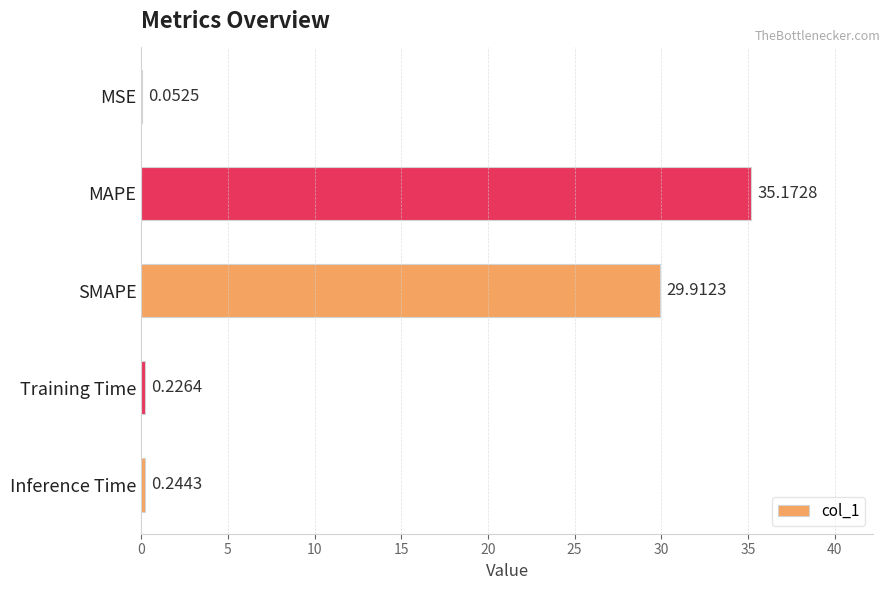

Where is the data nearest to the value 17?

SMAPE